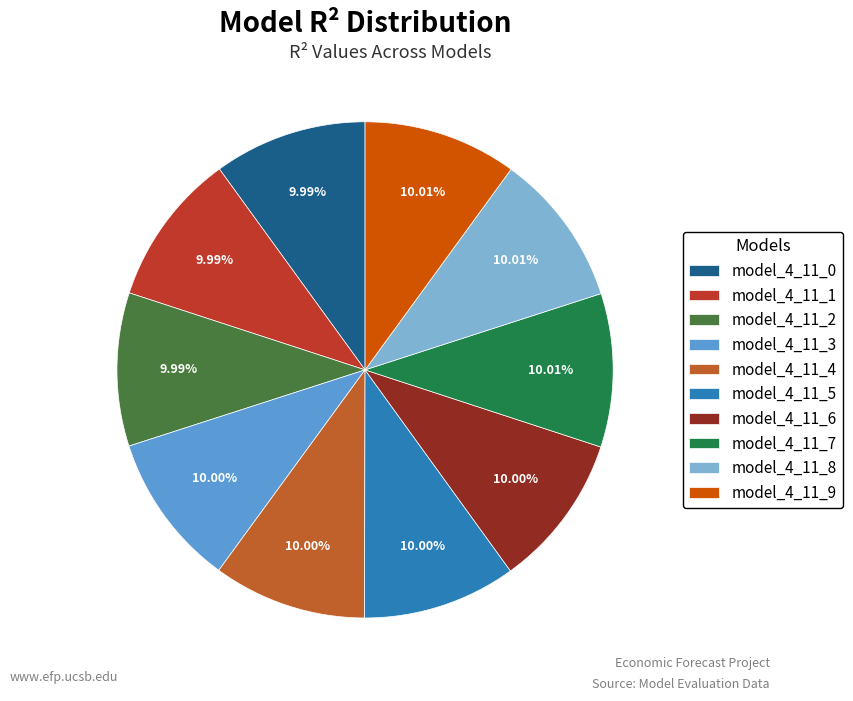

How many segments does this pie chart have?

10